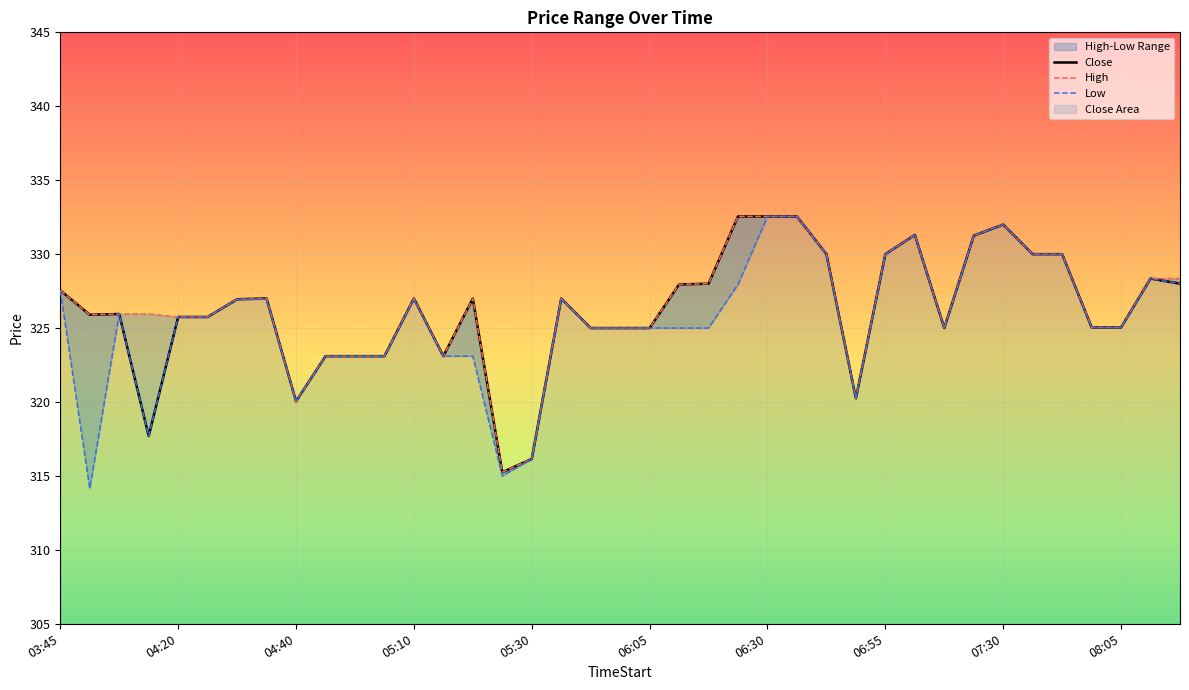

Which category has the lowest value in the Low series?

04:05